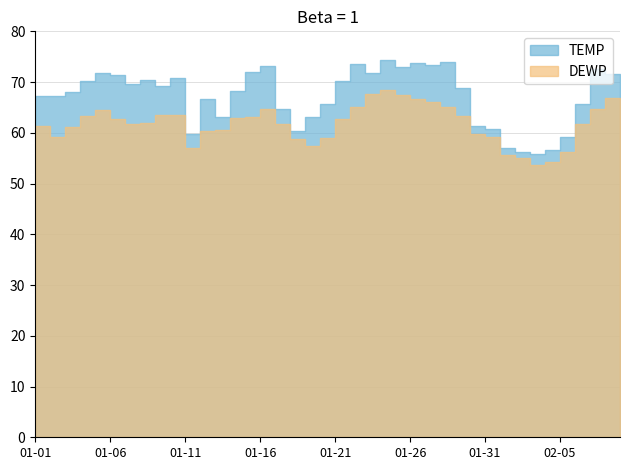

What is the label of the 1st point from the right?

2022-02-09